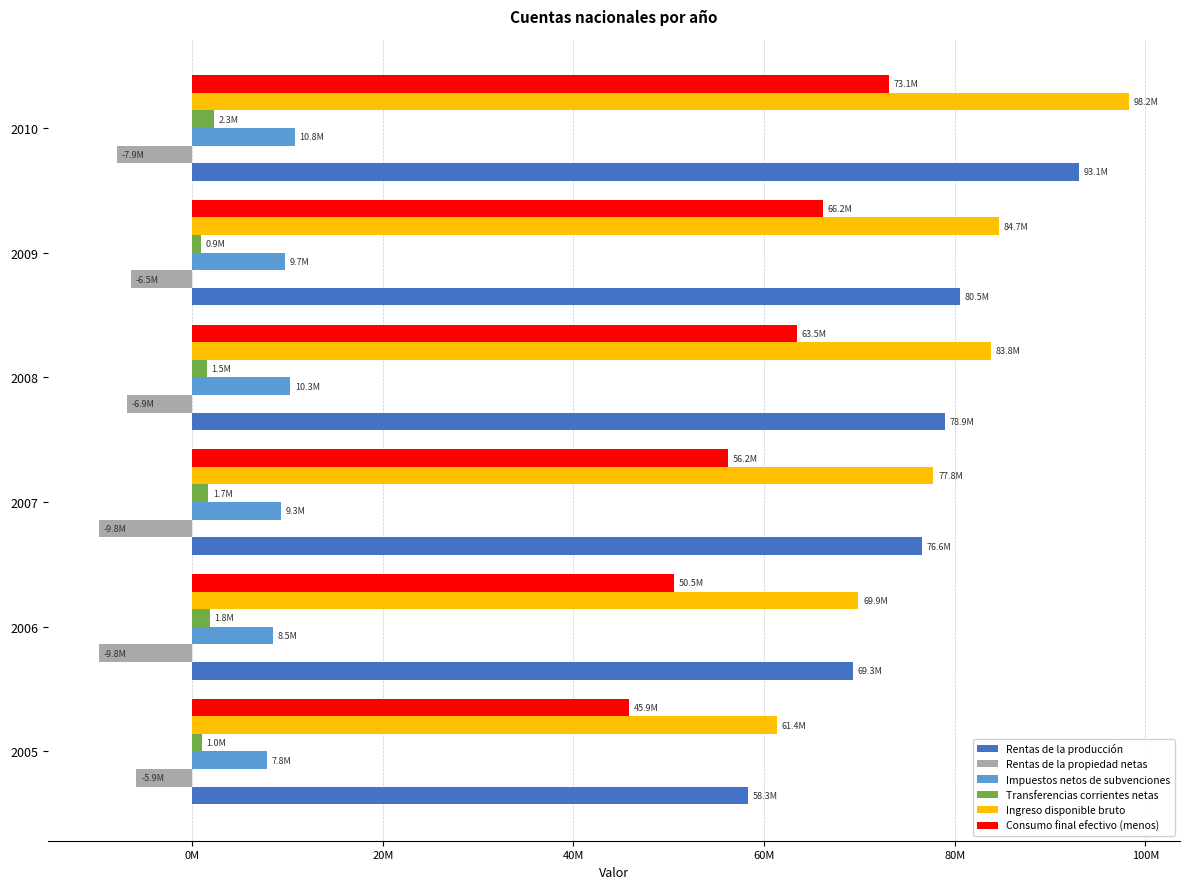

What are all the series names shown in the legend?

Rentas de la producción, Rentas de la propiedad netas, Impuestos netos de subvenciones, Transferencias corrientes netas, Ingreso disponible bruto, Consumo final efectivo (menos)